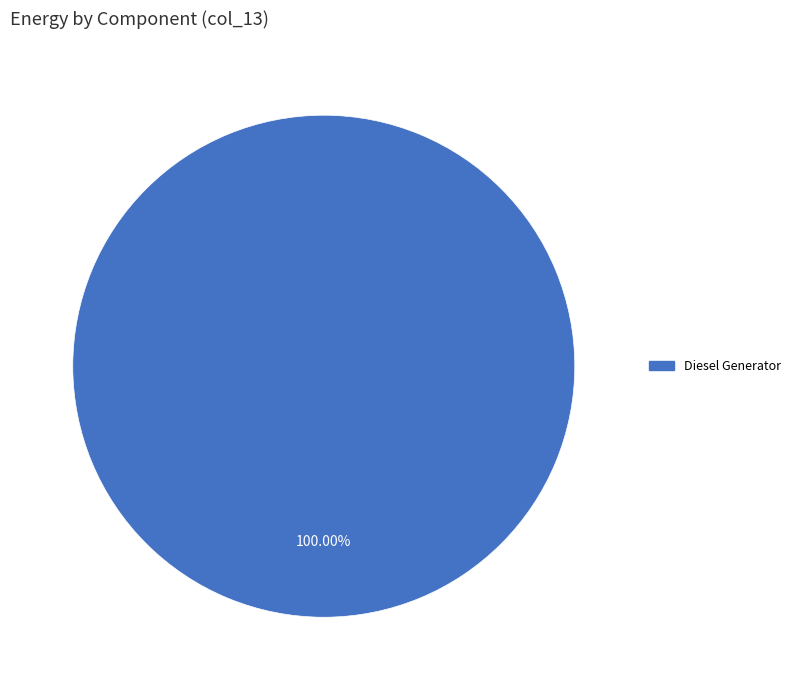

Is there any slice that represents more than half of the pie?

Yes